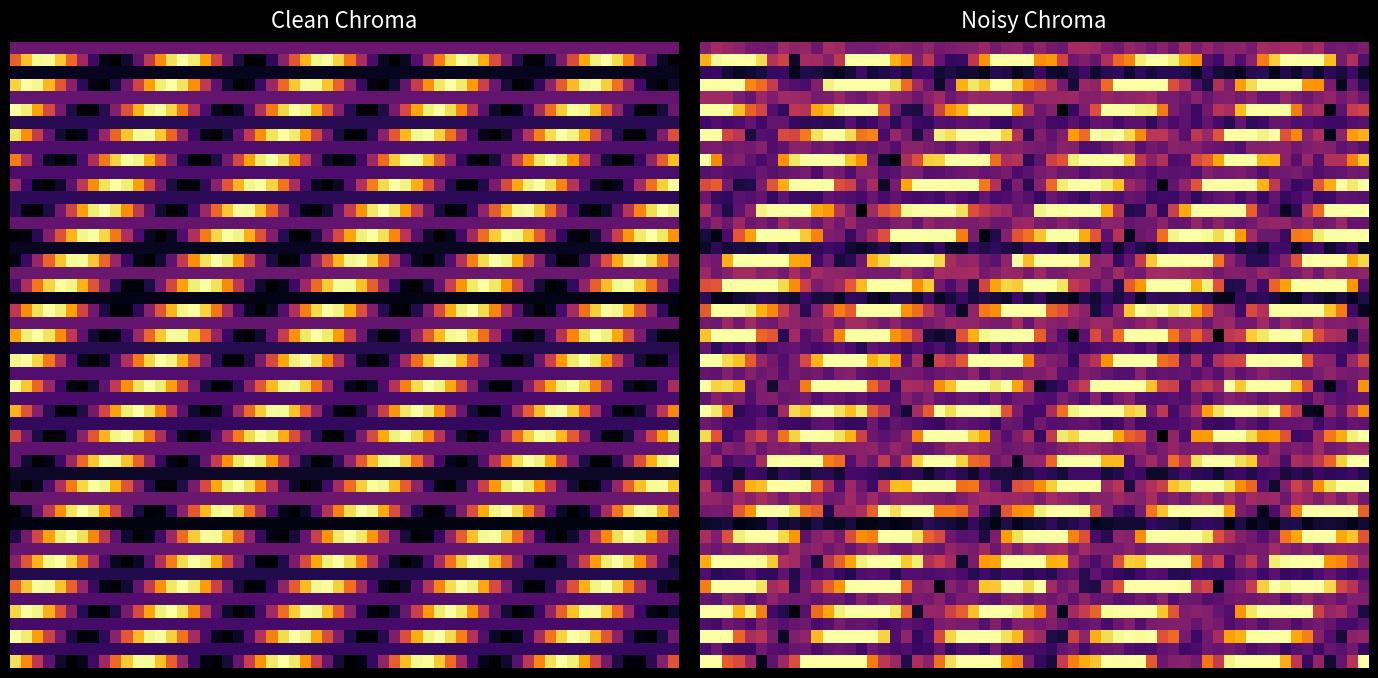

The value of shr-core-Latitude-model.value at Base Min is 0. True or false?

False